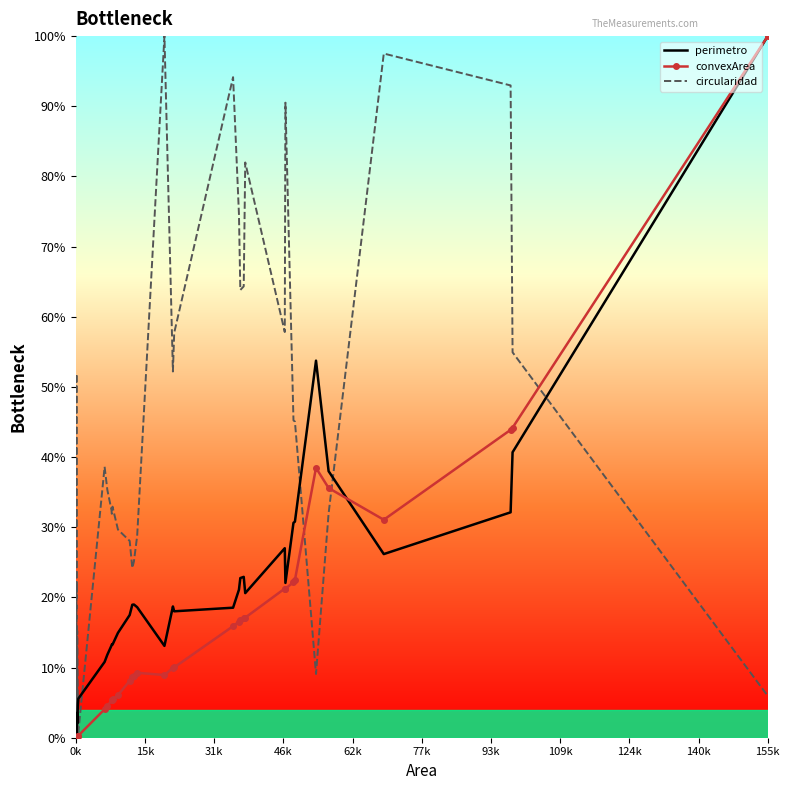

What is the maximum value shown in the chart?

100.0